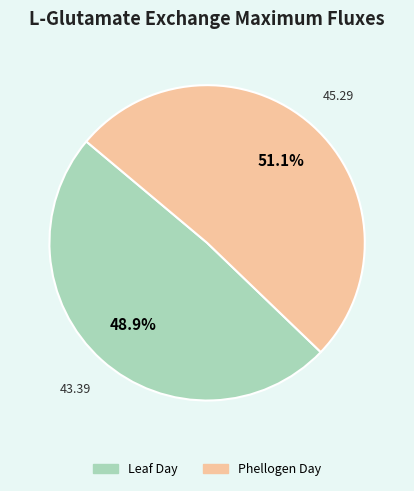

What percentage is NOT represented by Leaf Day?

51.1%